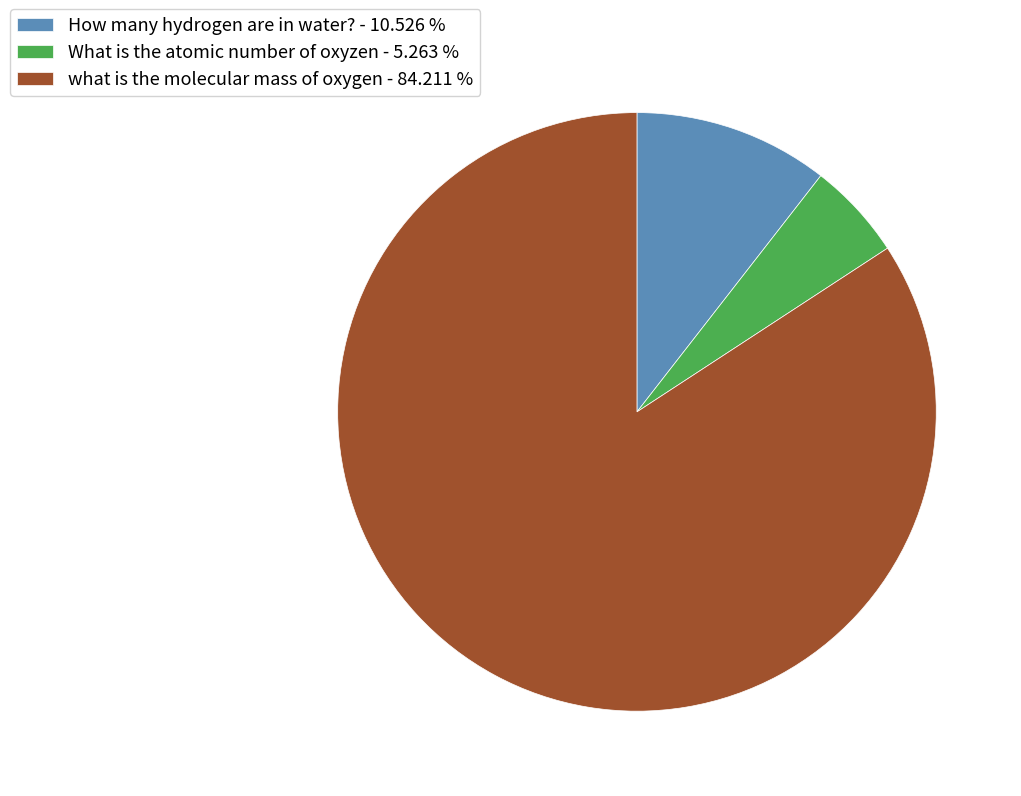

Which category has the smallest portion of the pie?

What is the atomic number of oxyzen